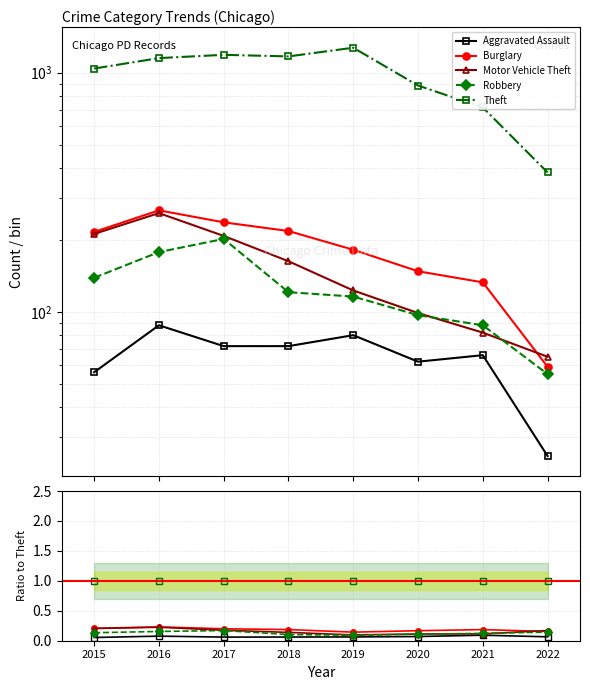

Reading left to right, extract all data points from this chart.

Aggravated Assault: 0.1	0.1	0.1	0.1	0.1	0.1	0.1	0.1
Burglary: 0.2	0.2	0.2	0.2	0.1	0.2	0.2	0.2
Motor Vehicle Theft: 0.2	0.2	0.2	0.1	0.1	0.1	0.1	0.2
Robbery: 0.1	0.2	0.2	0.1	0.1	0.1	0.1	0.1
Theft: 1.0	1.0	1.0	1.0	1.0	1.0	1.0	1.0